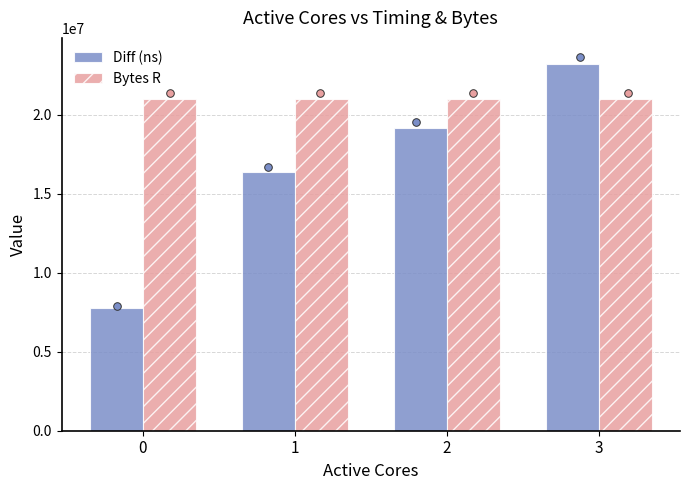

Which series reaches the maximum Y coordinate?

Diff (ns)